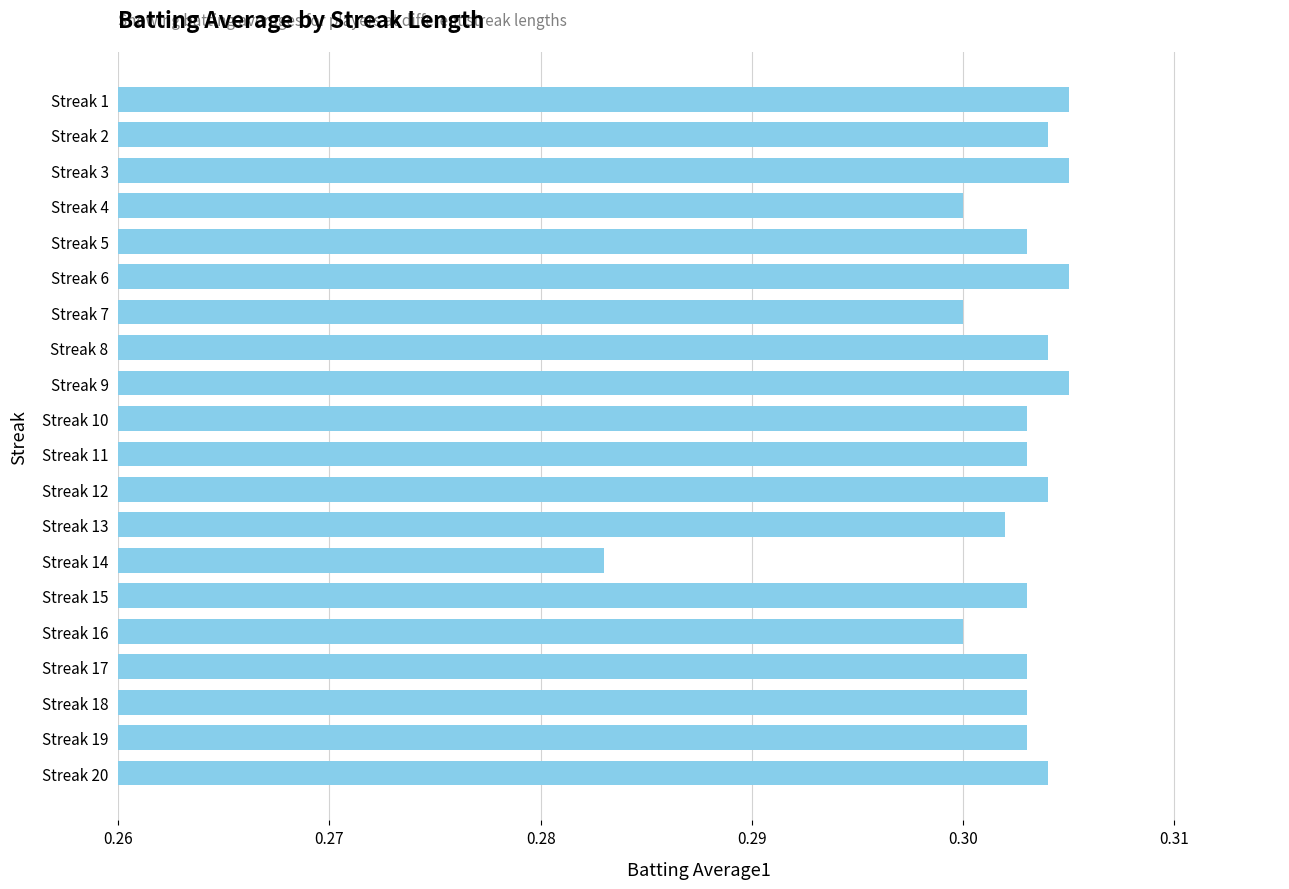

The value at Streak 6 is 0.5. True or false?

False